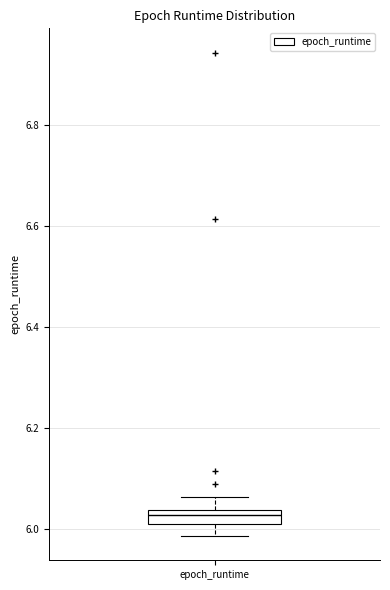

Where is the upper edge of the box for epoch_runtime on the y-axis? The values are not printed on the chart, so give them approximately, as read against the axis.

6.04